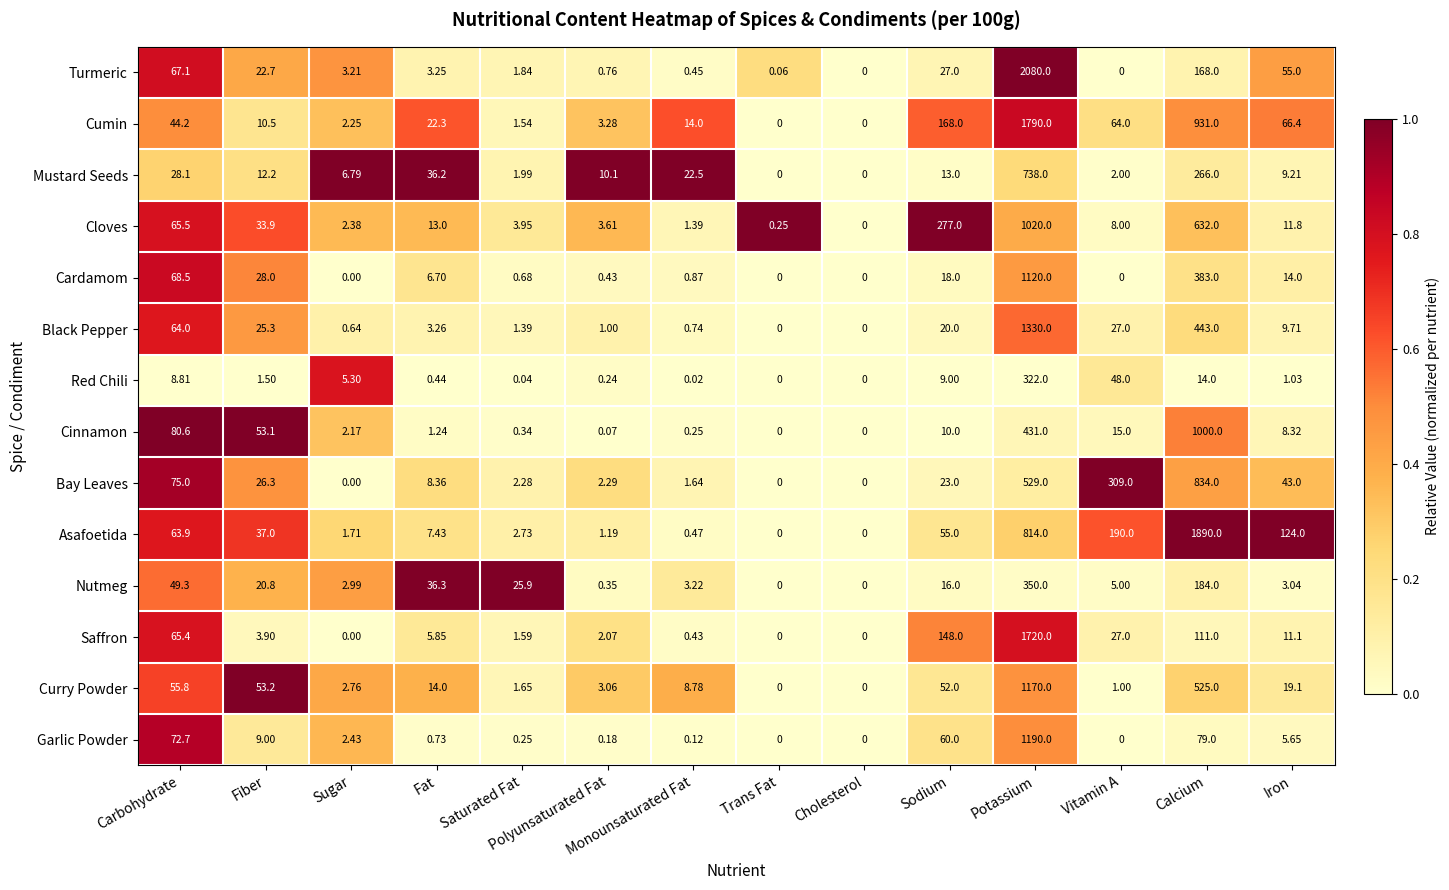

What is the total value across all series at Sugar?

32.6